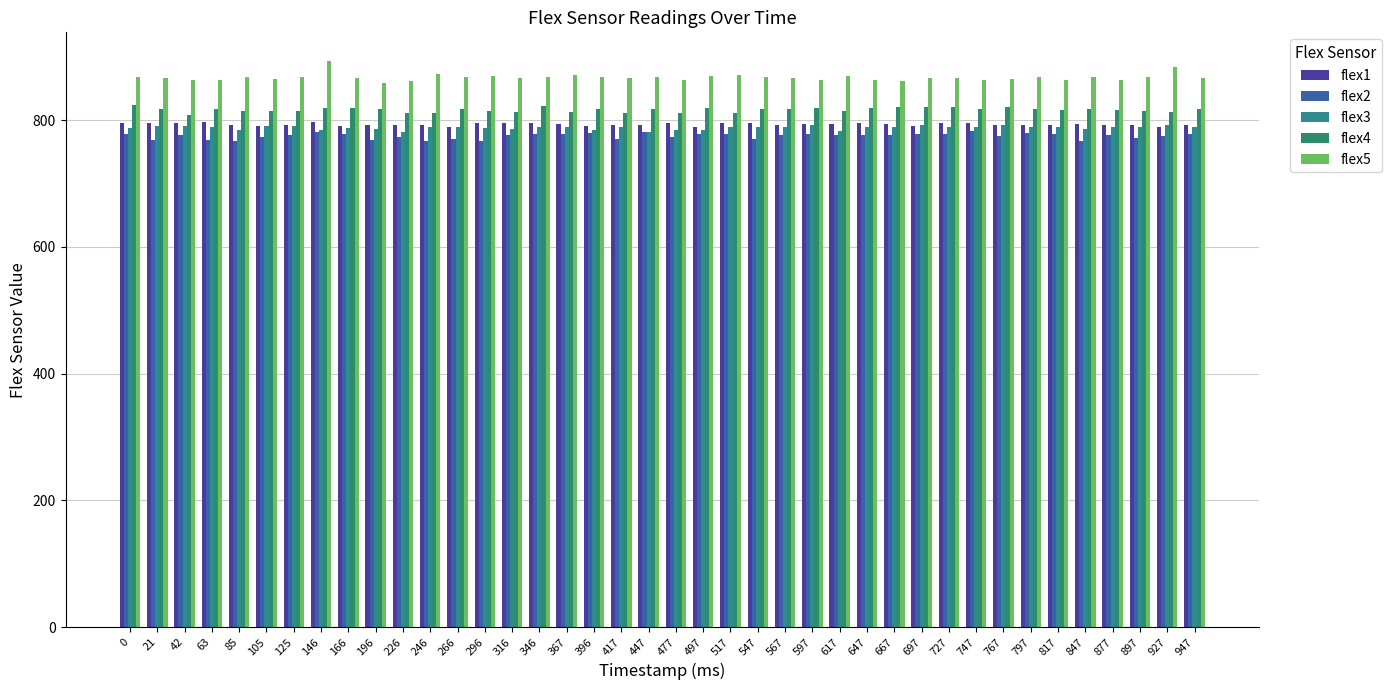

Reading left to right, list all the values displayed in this chart.

flex1: 0=795	21=795	42=795	63=797	85=793	105=791	125=793	146=797	166=791	196=792	226=793	246=793	266=790	296=795	316=795	346=795	367=794	396=791	417=793	447=792	477=796	497=789	517=795	547=795	567=792	597=794	617=794	647=796	667=794	697=791	727=796	747=795	767=792	797=792	817=793	847=794	877=793	897=793	927=790	947=793
flex2: 0=779	21=769	42=776	63=769	85=767	105=774	125=776	146=781	166=779	196=769	226=774	246=768	266=770	296=768	316=777	346=778	367=779	396=780	417=771	447=781	477=773	497=779	517=778	547=771	567=777	597=779	617=777	647=776	667=777	697=778	727=779	747=783	767=775	797=780	817=778	847=767	877=776	897=772	927=775	947=778
flex3: 0=787	21=791	42=791	63=790	85=784	105=791	125=791	146=785	166=788	196=786	226=782	246=789	266=790	296=787	316=786	346=790	367=789	396=785	417=790	447=782	477=785	497=785	517=790	547=790	567=790	597=793	617=783	647=790	667=789	697=792	727=789	747=789	767=792	797=789	817=789	847=786	877=789	897=789	927=793	947=790
flex4: 0=824	21=818	42=808	63=817	85=814	105=815	125=814	146=819	166=819	196=818	226=812	246=812	266=818	296=815	316=813	346=822	367=813	396=817	417=811	447=817	477=812	497=819	517=812	547=817	567=818	597=819	617=815	647=819	667=821	697=821	727=821	747=817	767=821	797=818	817=816	847=817	877=816	897=814	927=813	947=817
flex5: 0=869	21=867	42=863	63=864	85=869	105=865	125=868	146=894	166=867	196=859	226=862	246=873	266=868	296=870	316=866	346=869	367=871	396=868	417=866	447=869	477=863	497=870	517=871	547=869	567=866	597=863	617=870	647=864	667=862	697=867	727=866	747=864	767=865	797=869	817=863	847=869	877=863	897=869	927=884	947=867